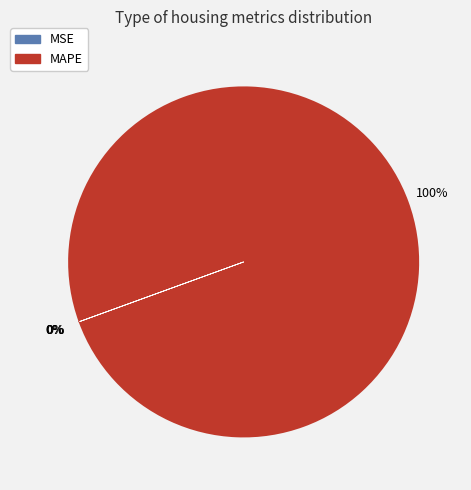

Which slice is the largest?

MAPE